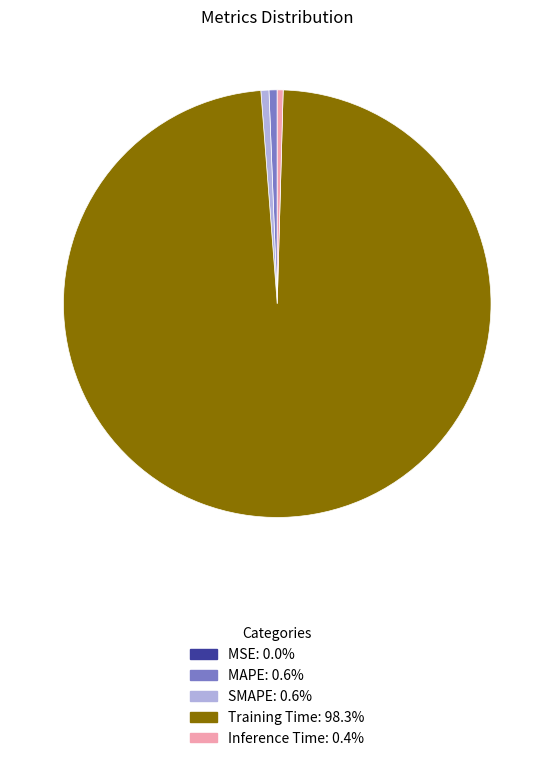

Which slice is the largest?

Training Time